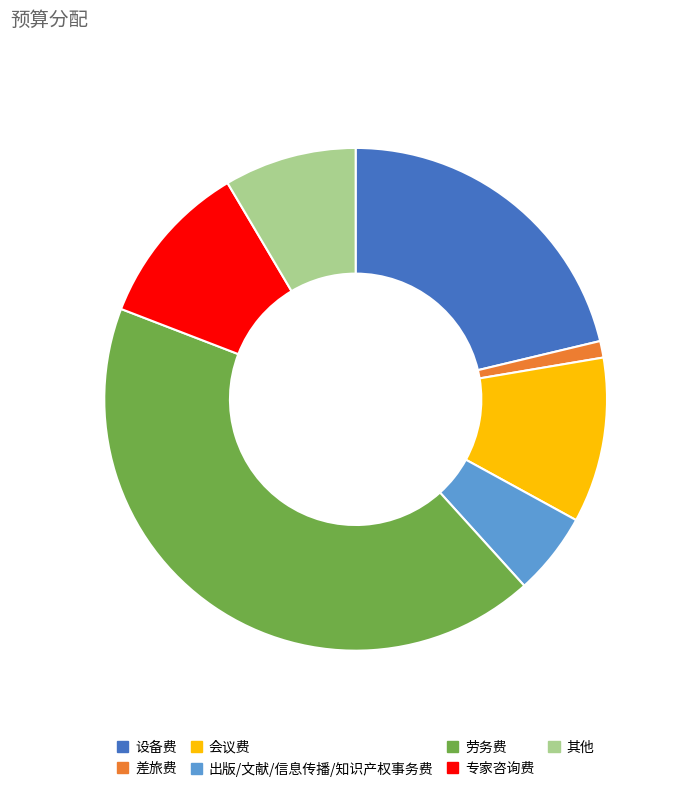

The 出版/文献/信息传播/知识产权事务费 slice represents 14% of the pie. True or false?

False